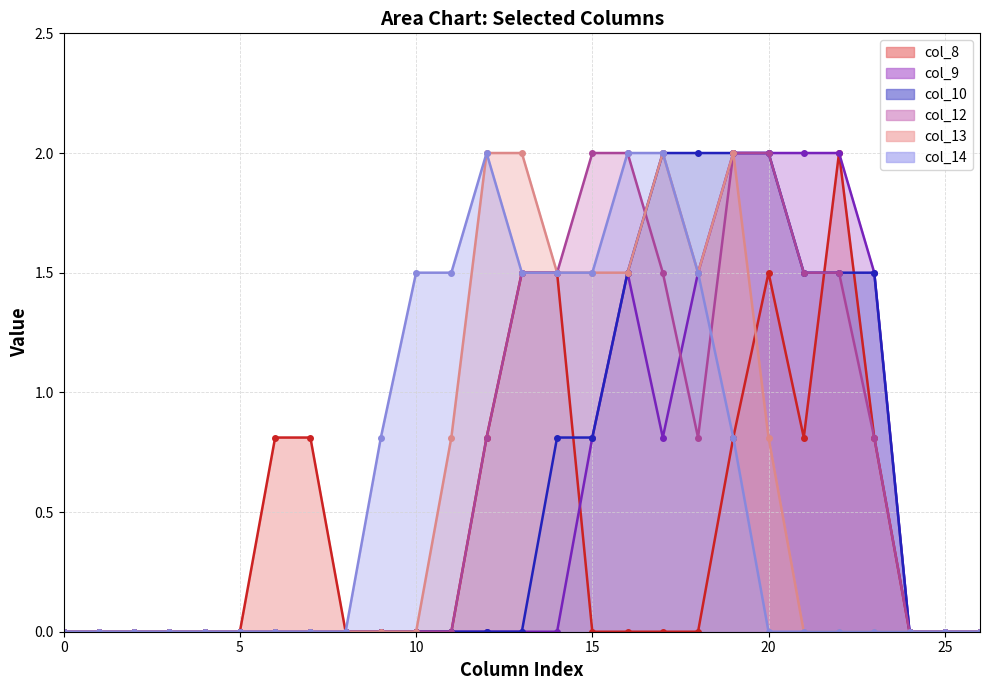

What is the sum of all col_8_line values?

11.4